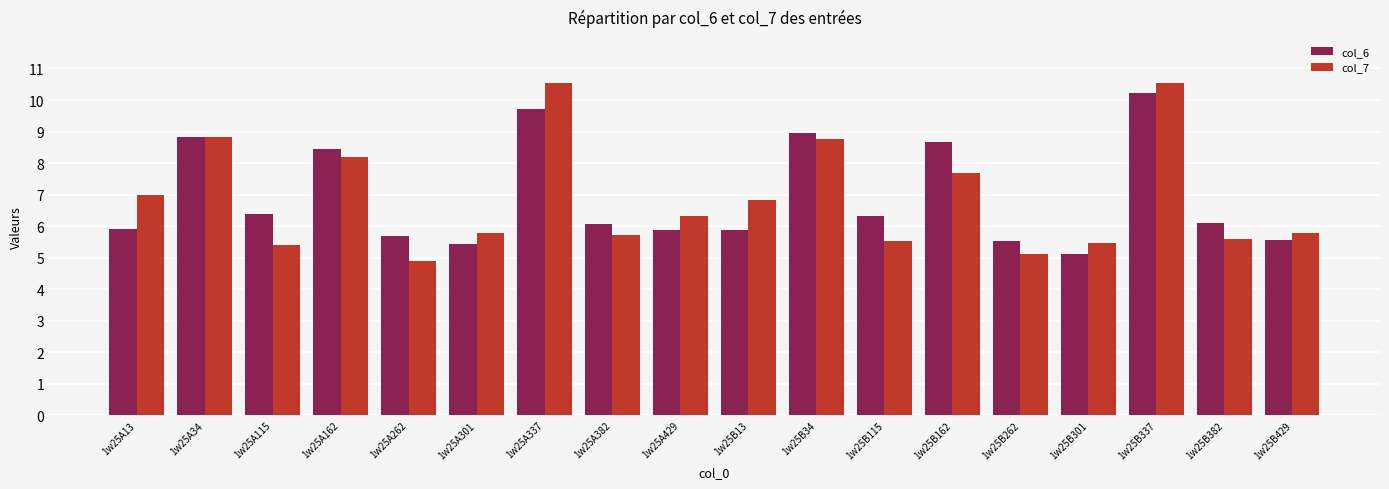

Count the number of categories in the chart.

18